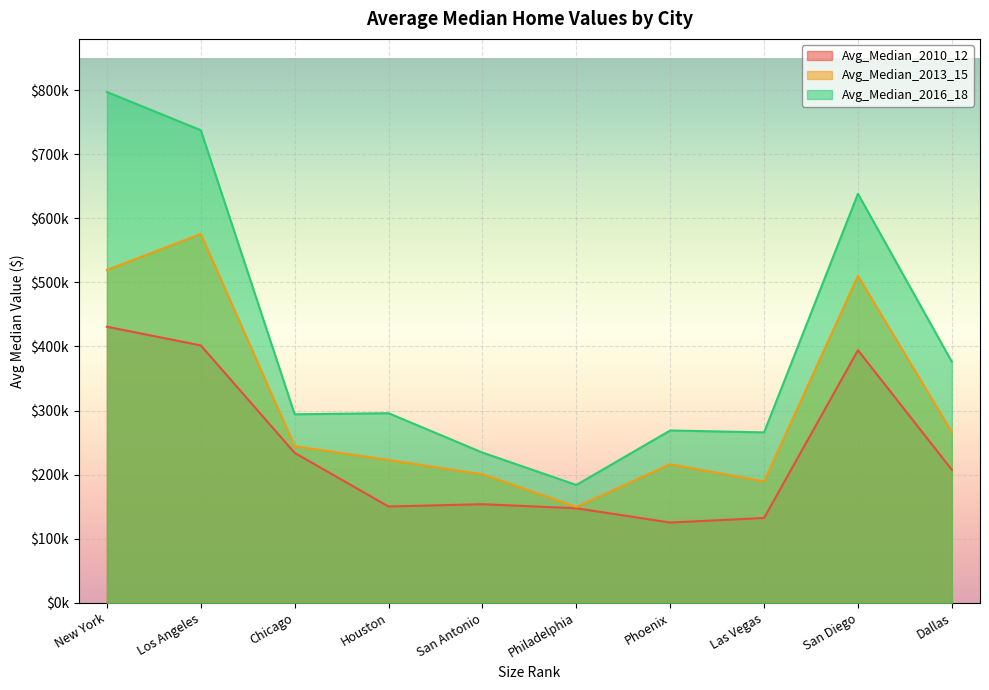

Does the chart display data point markers on the line(s)?

No